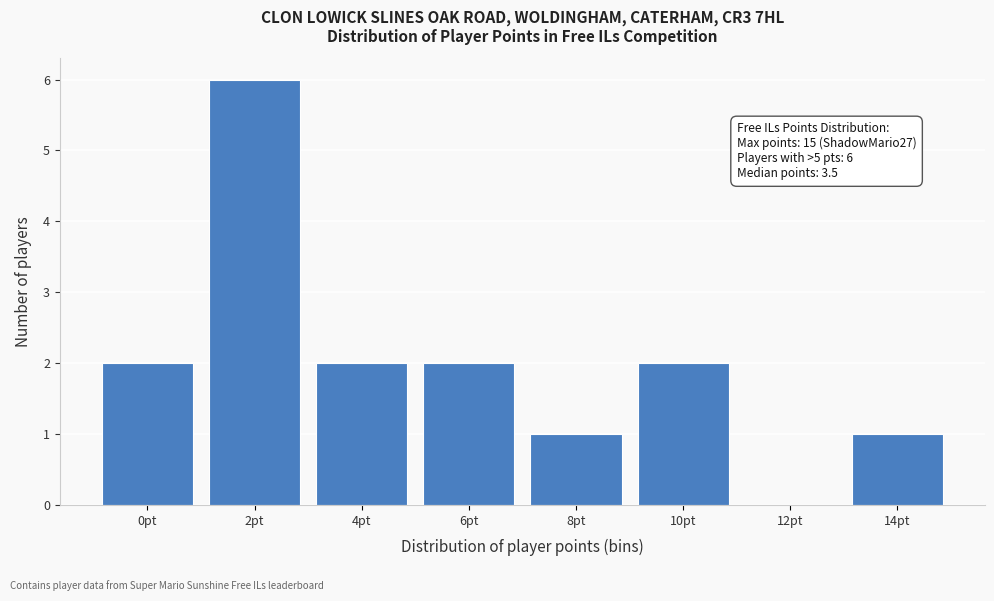

Reading left to right, transcribe all the data shown in this chart.

0pt=2	2pt=6	4pt=2	6pt=2	8pt=1	10pt=2	12pt=0	14pt=1